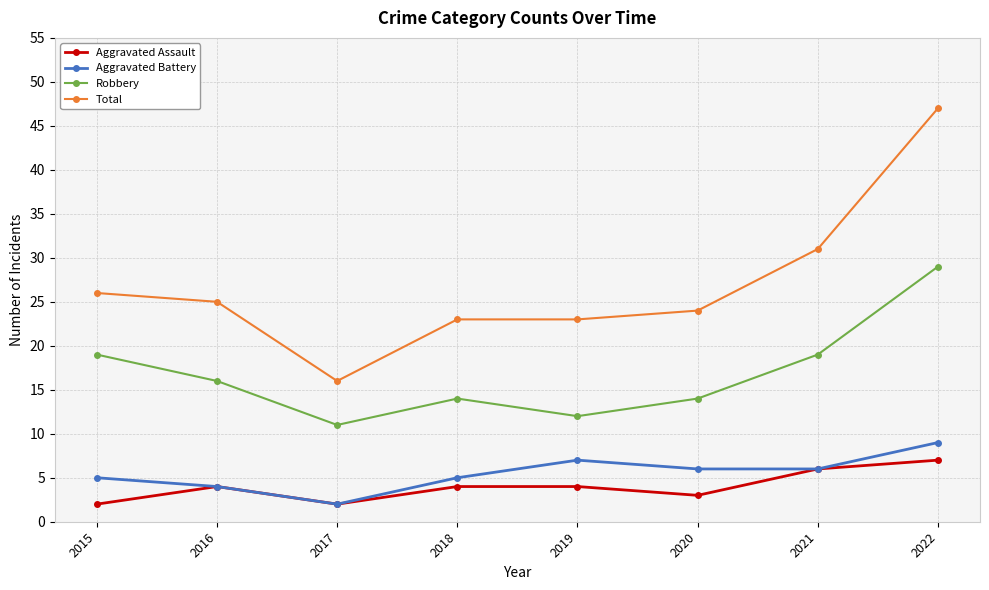

Reading left to right, transcribe all the data shown in this chart.

Aggravated Assault: 2	4	2	4	4	3	6	7
Aggravated Battery: 5	4	2	5	7	6	6	9
Robbery: 19	16	11	14	12	14	19	29
Total: 26	25	16	23	23	24	31	47